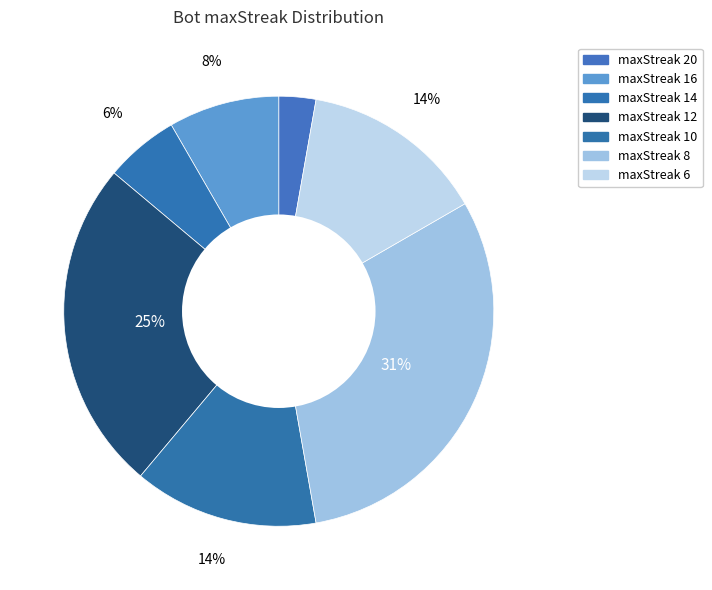

Count the number of slices in the pie.

7